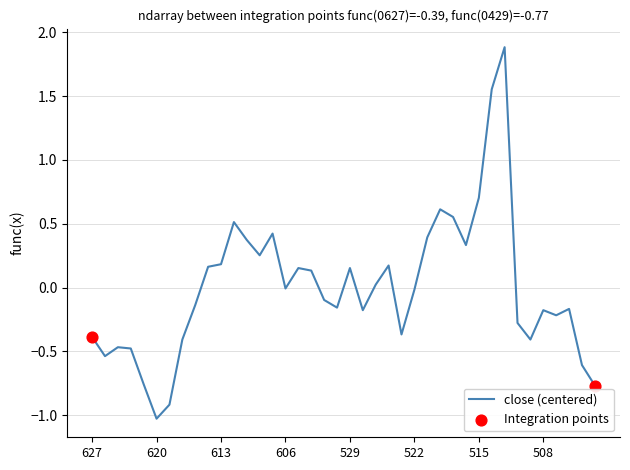

What is the difference between the maximum and minimum values?

2.9